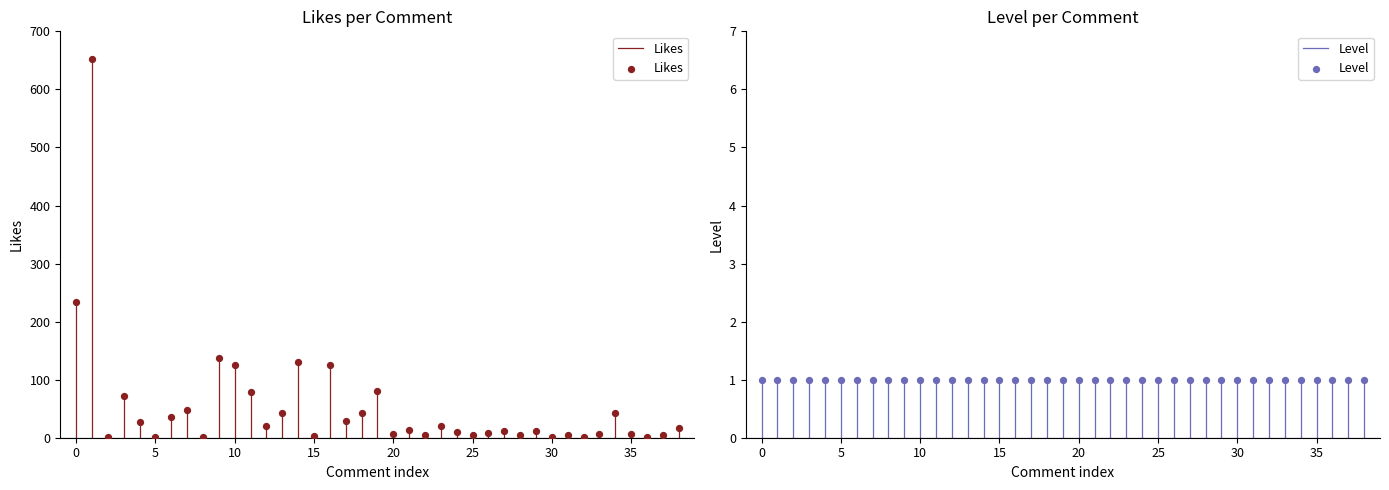

What are all the series names shown in the legend?

Likes, Level